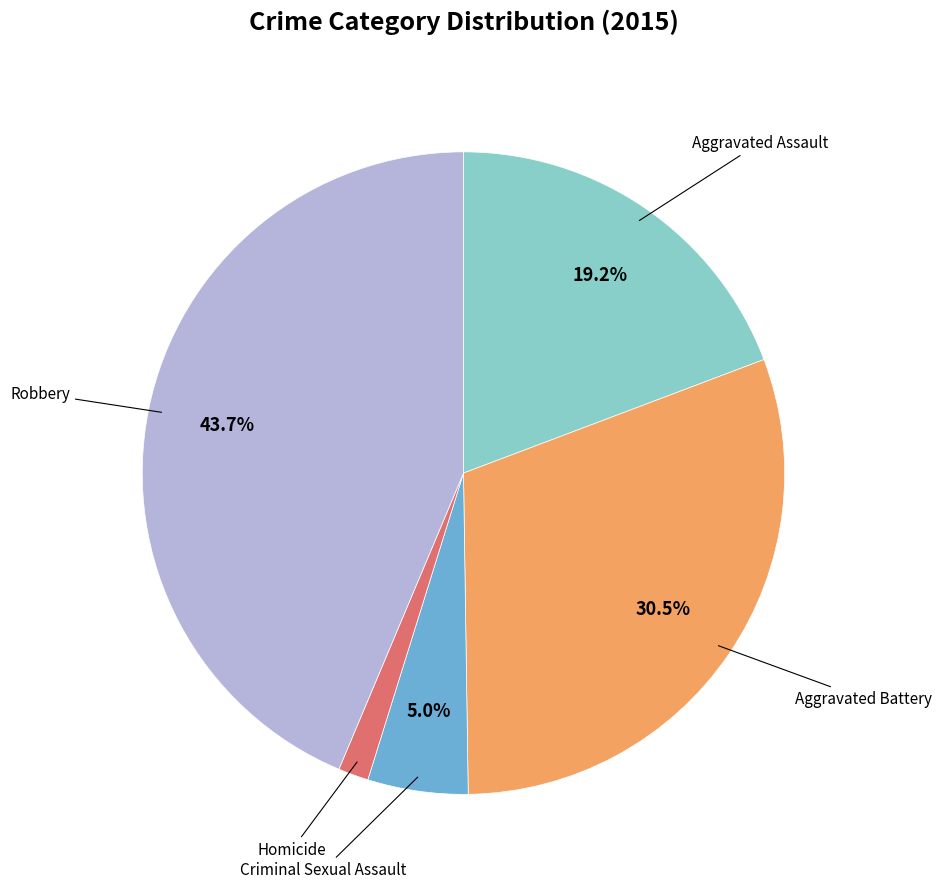

Does any single category account for the majority?

No